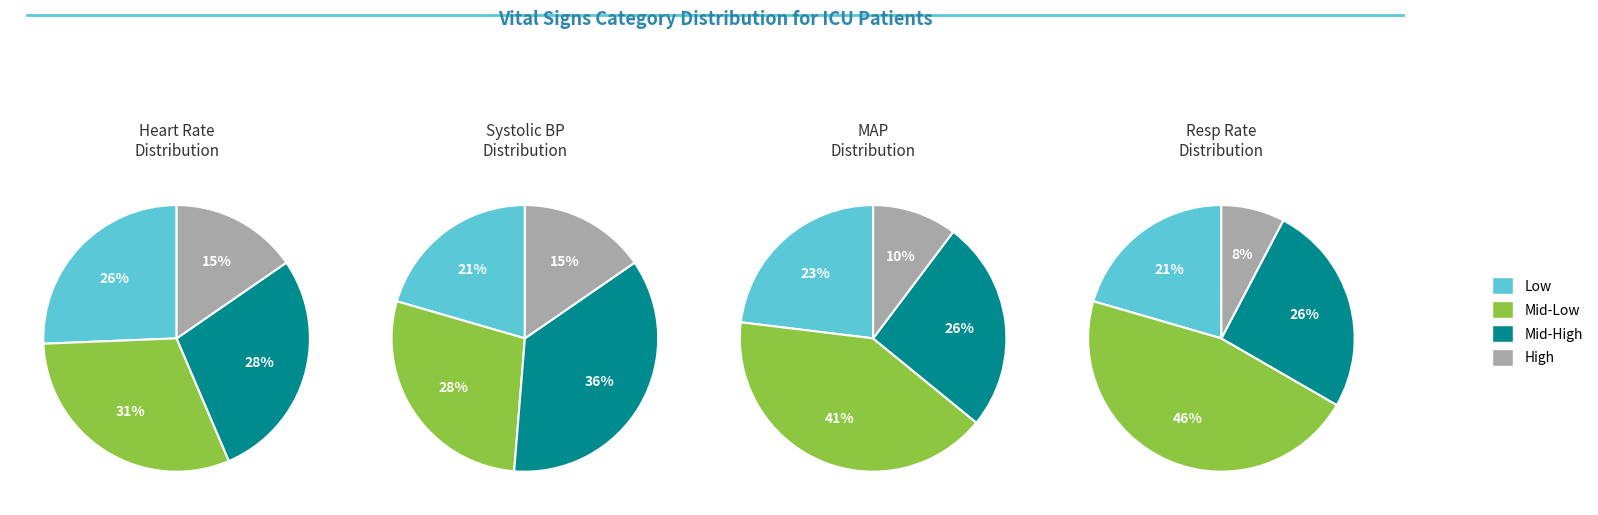

At 18, list the series in order from smallest to largest.

Resp, MAP, HR, SBP